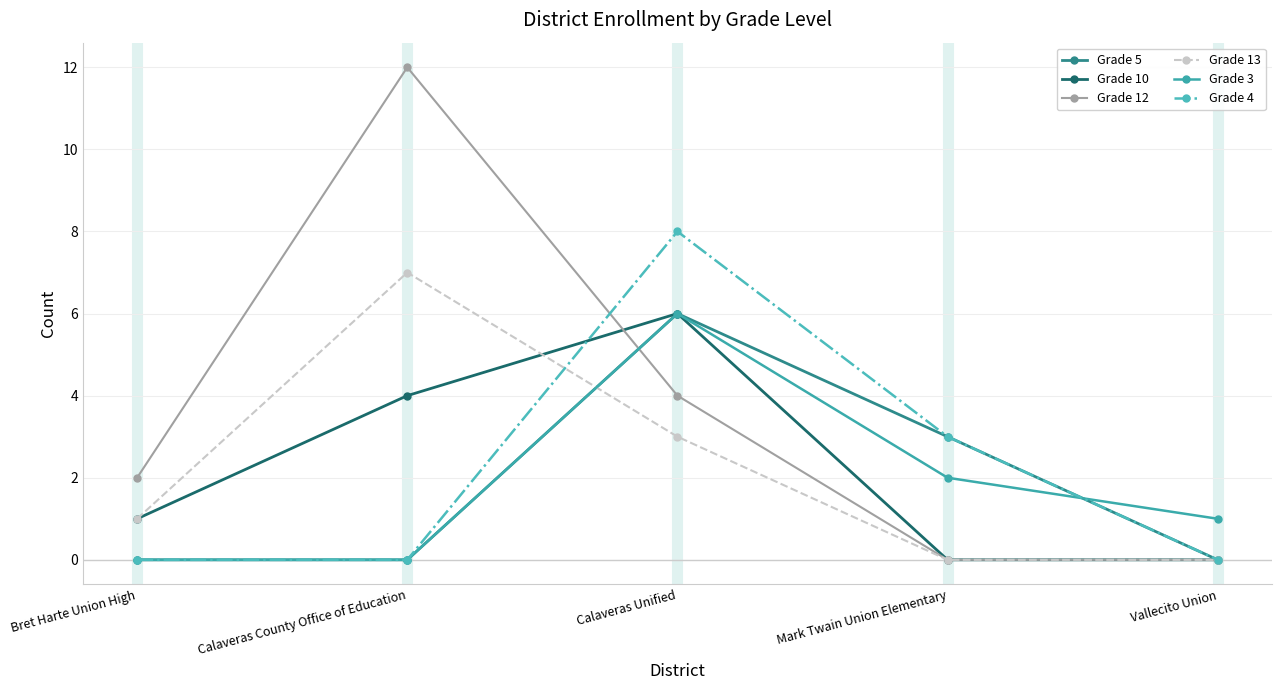

What position from the right is Calaveras County Office of Education?

4